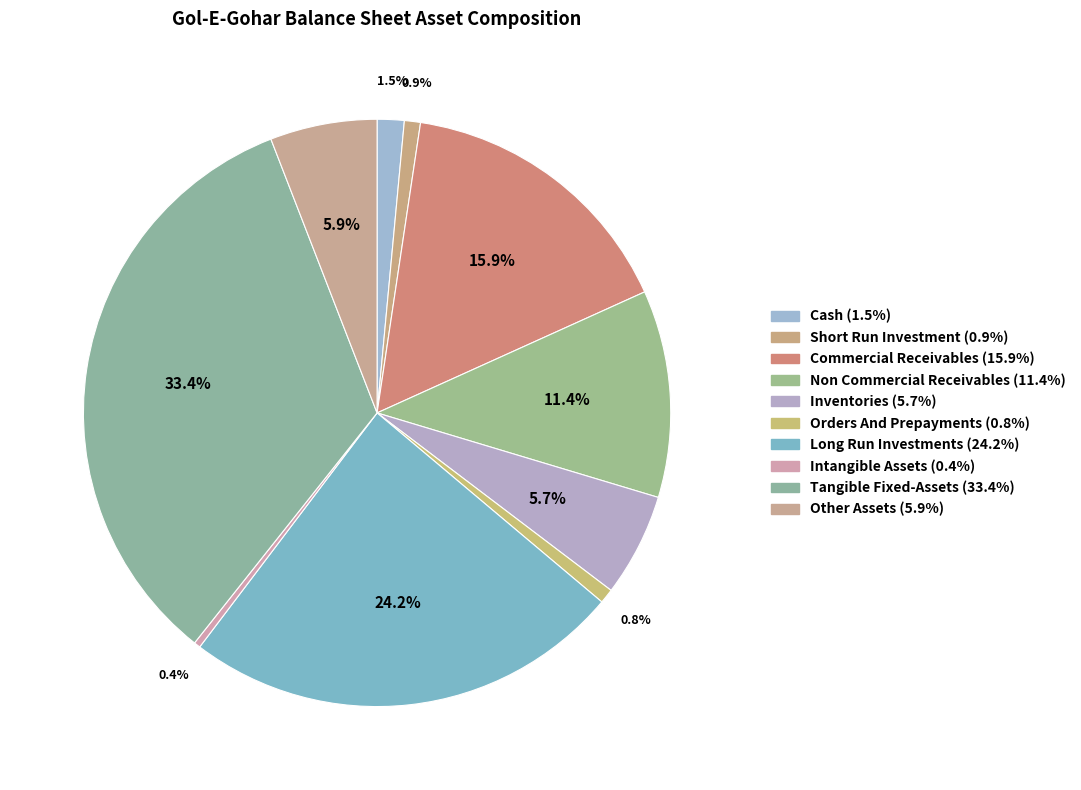

How many segments does this pie chart have?

10